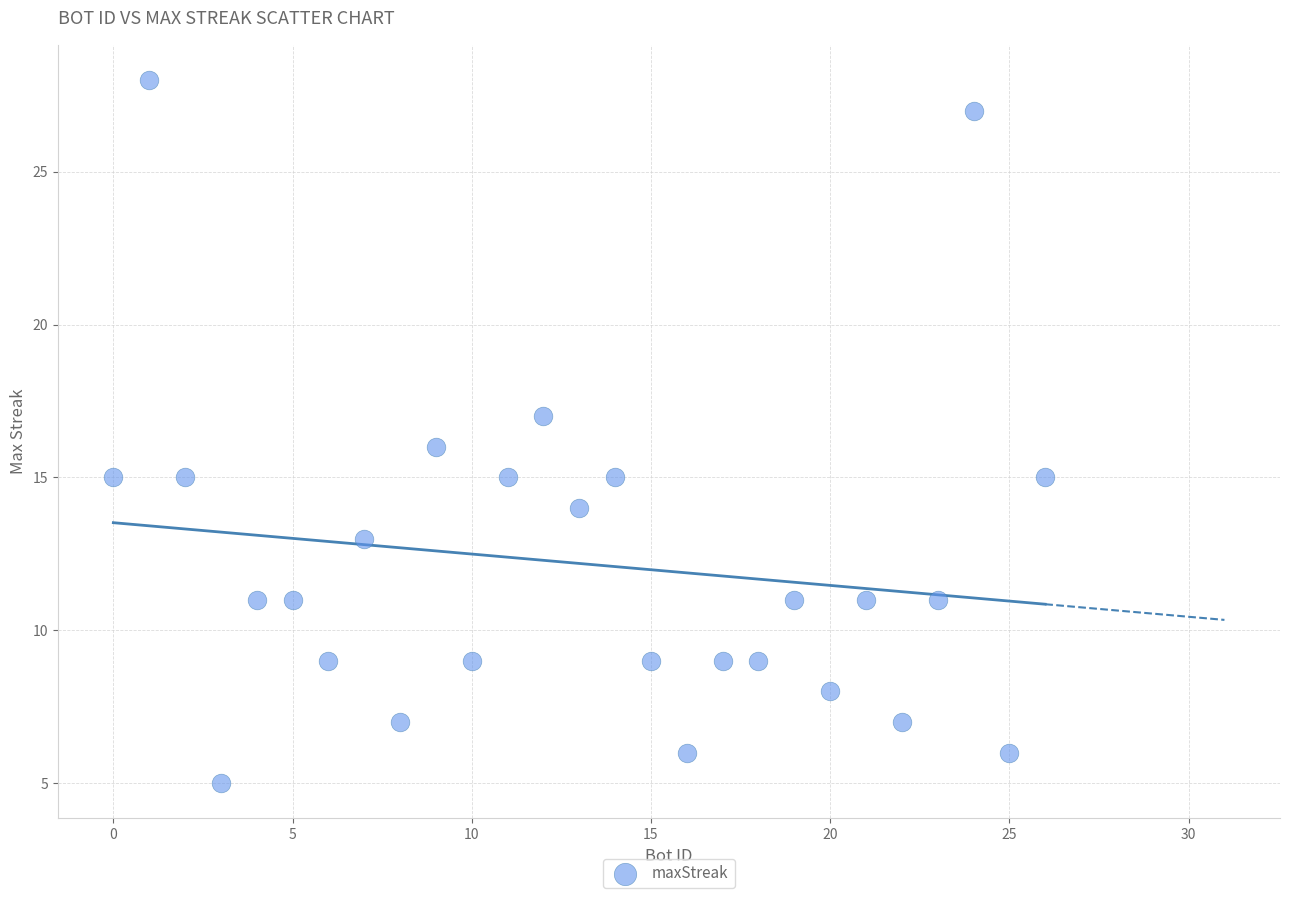

What is the range of X values (max minus min)?

26